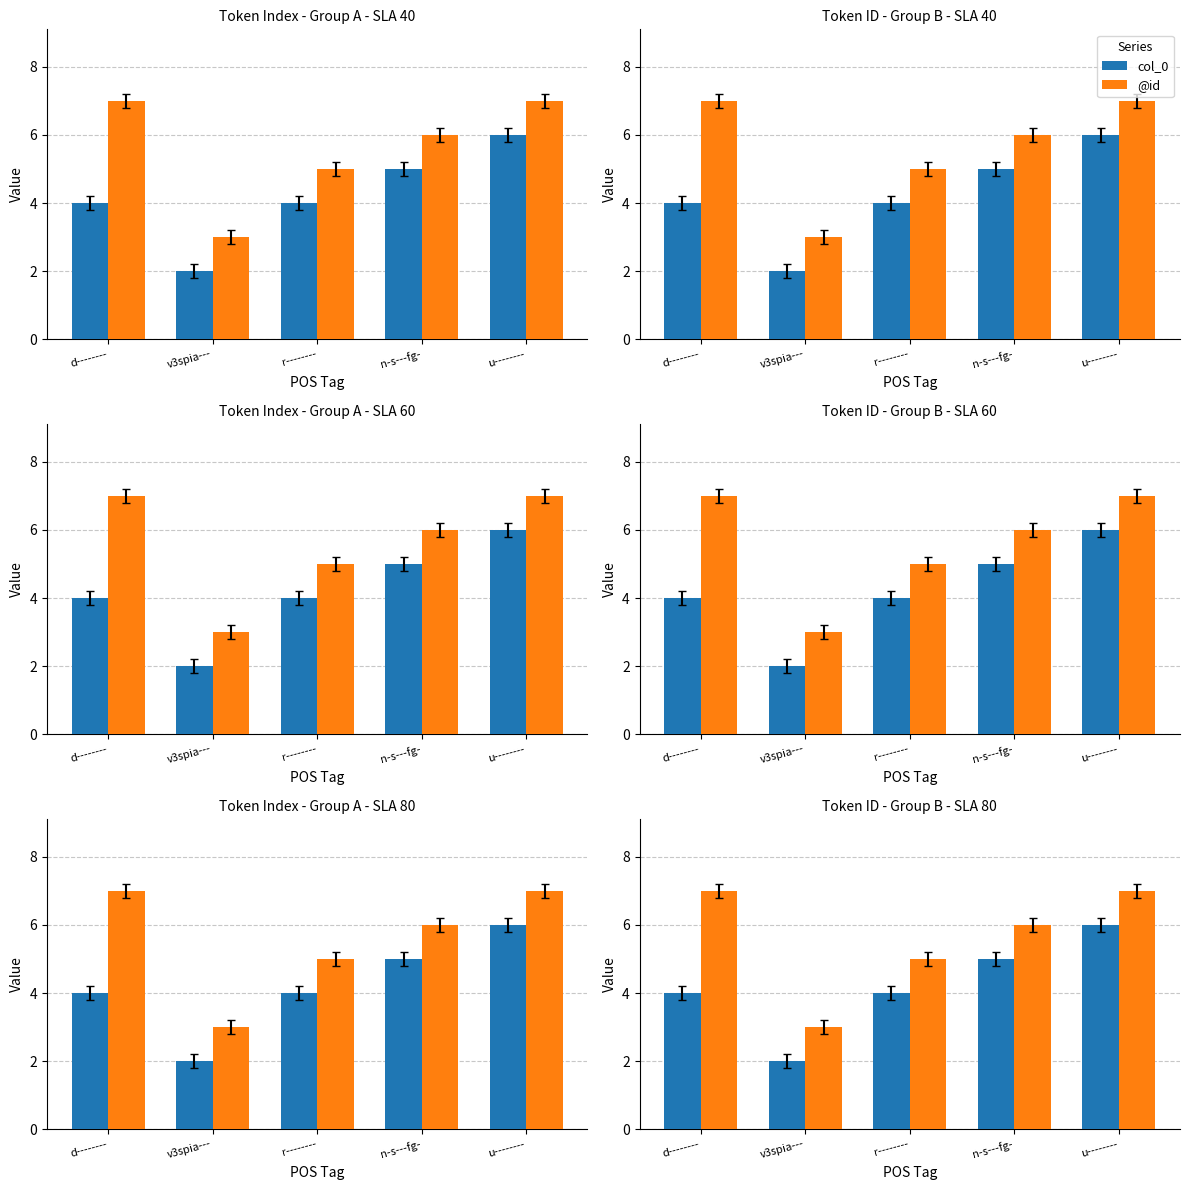

What is the value of the @id bar at the 5th from the left?

7